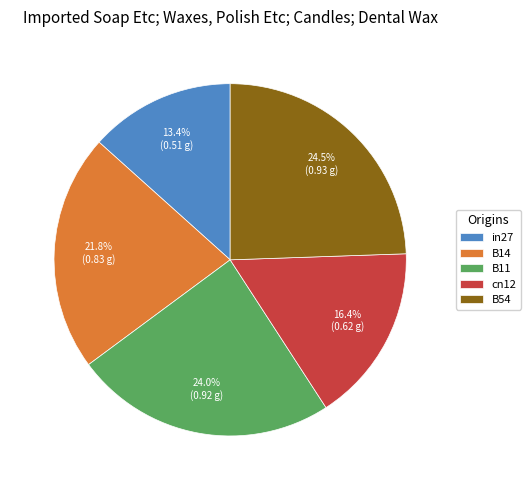

True or false: in27 accounts for 19% of the total.

False